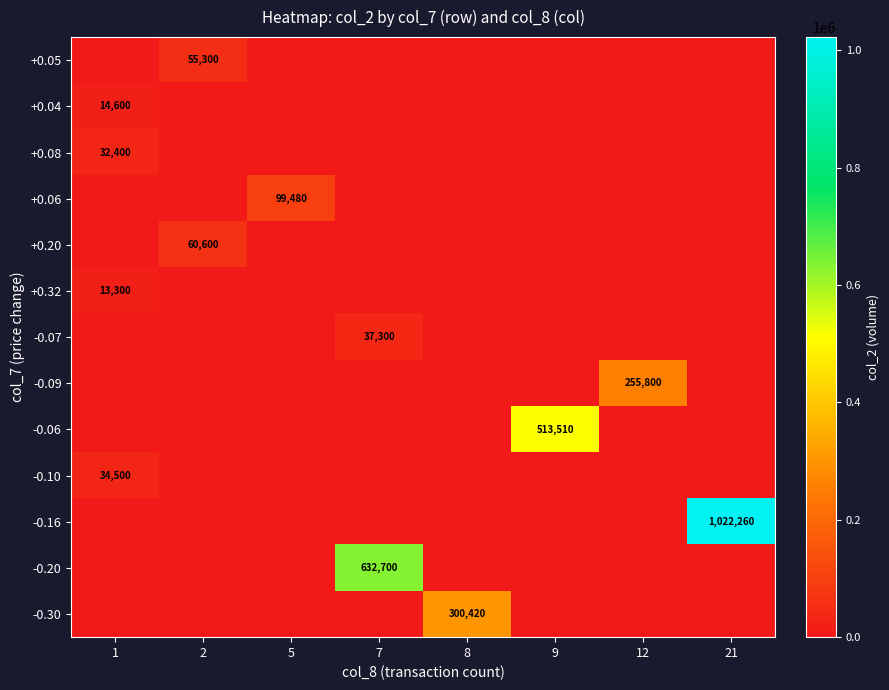

Is the value of -0.30 at 8 greater than the value of -0.09 at 12?

Yes